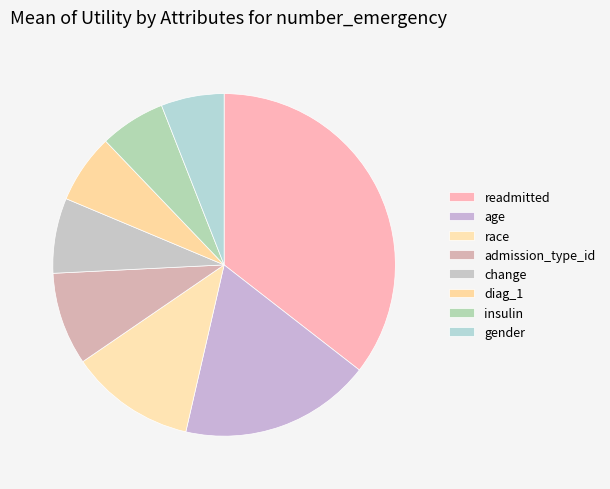

What is the largest slice in the pie chart?

readmitted